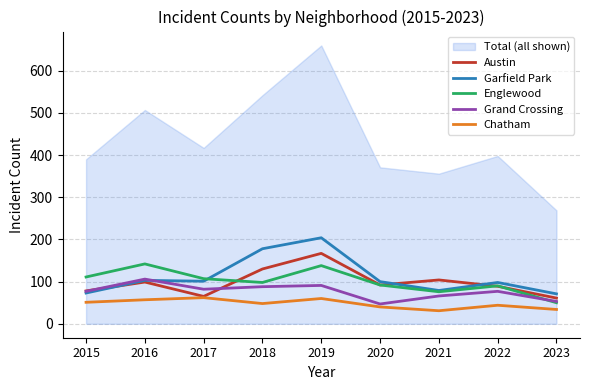

How many lines are shown in the chart?

5